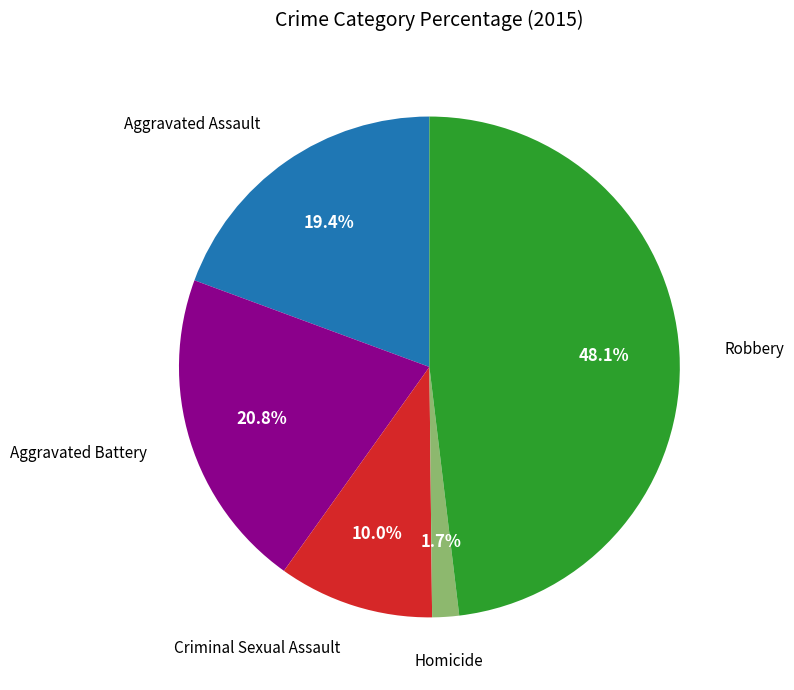

Does any single category account for the majority?

No